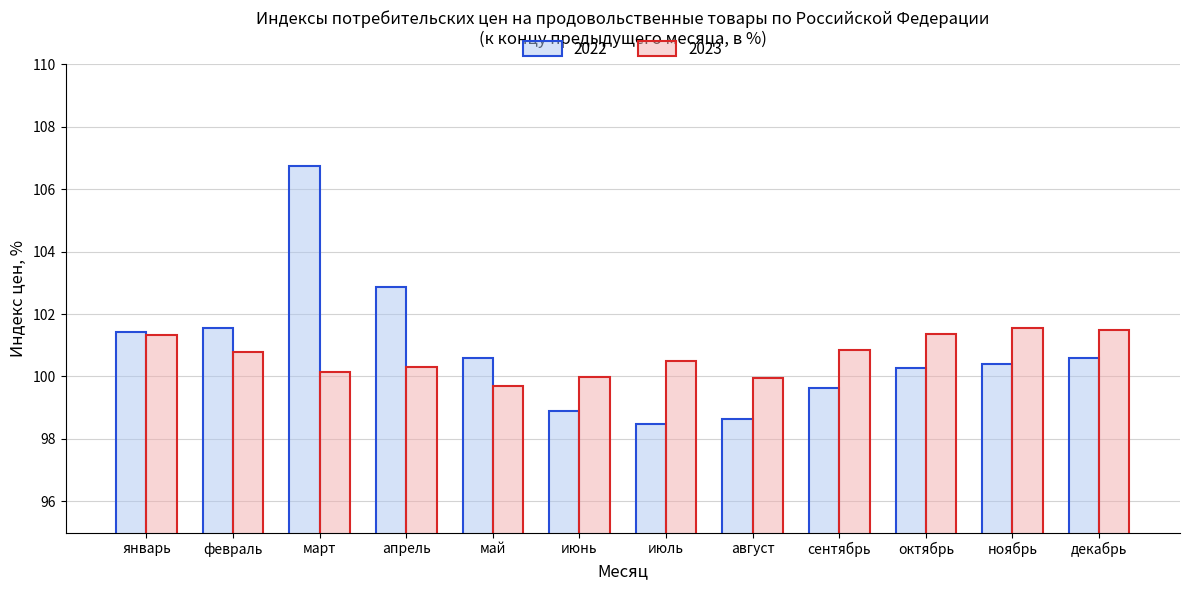

Read the 2023 value at апрель.

100.3